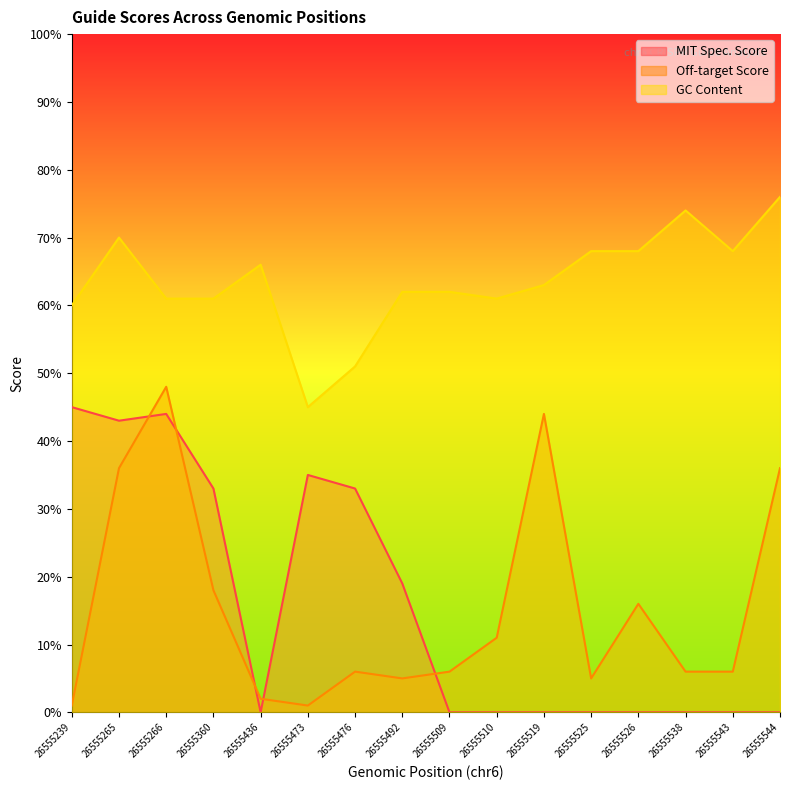

Count the number of data series in this chart.

3